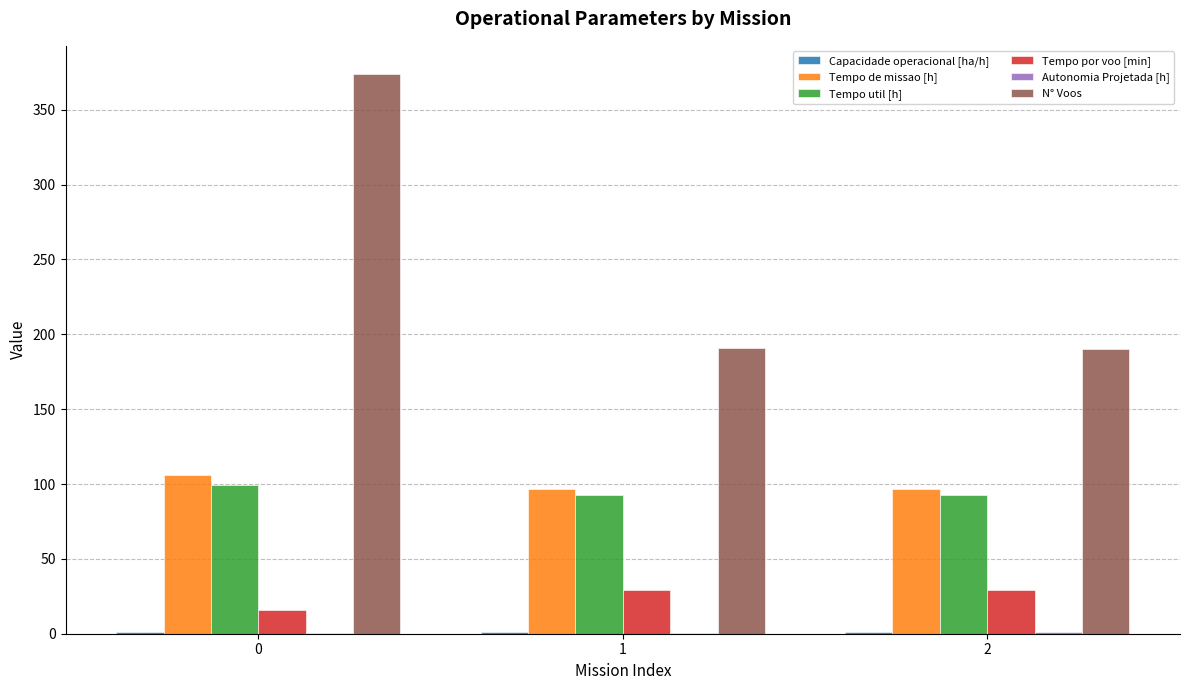

What is the sum of all N° Voos values?

755.0